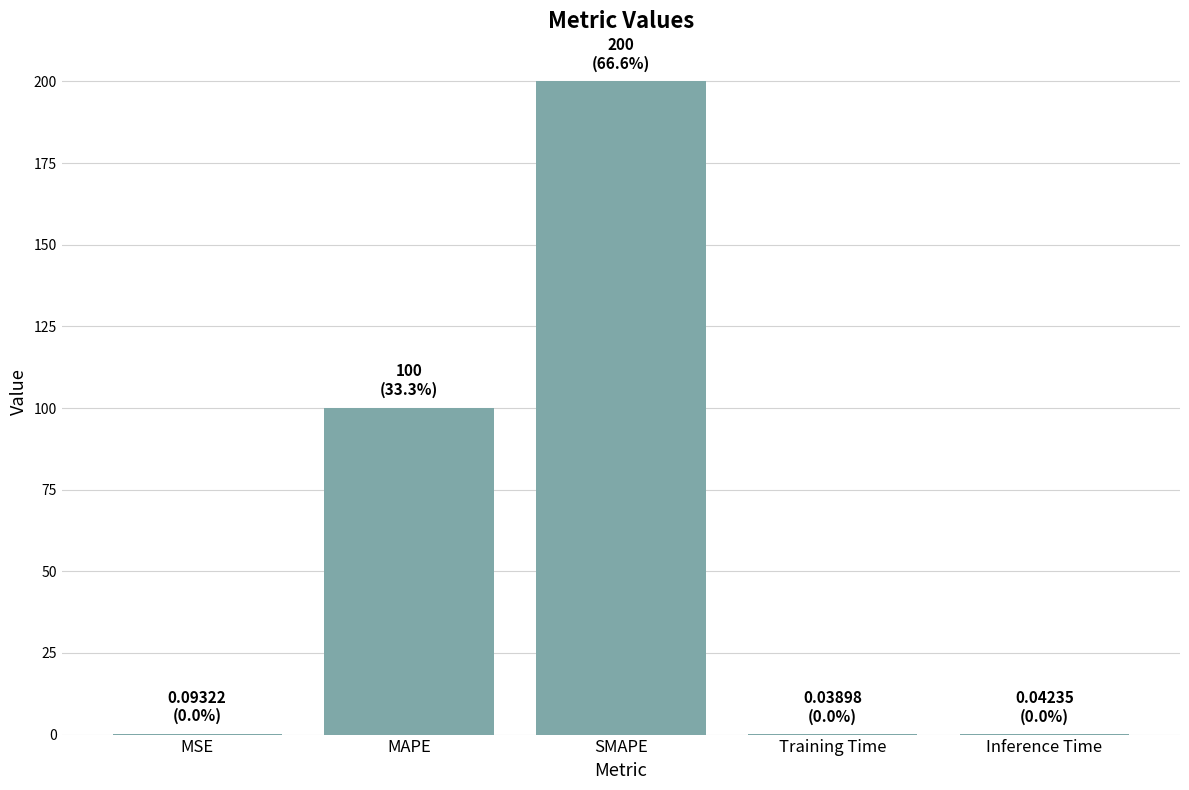

What is the change in value from MAPE to SMAPE?

+100.0